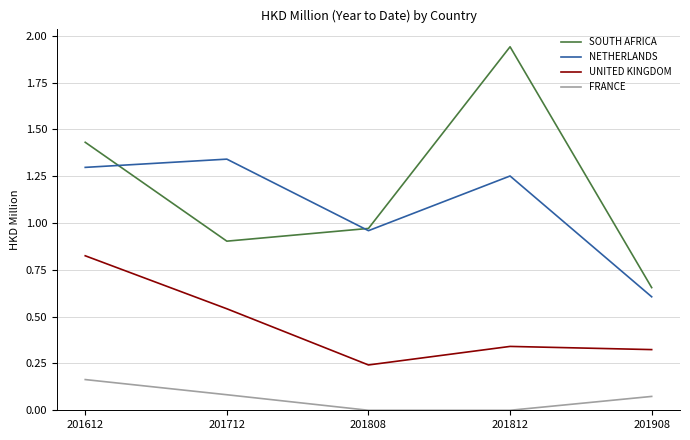

At which category is the sum across all series the highest?

201612